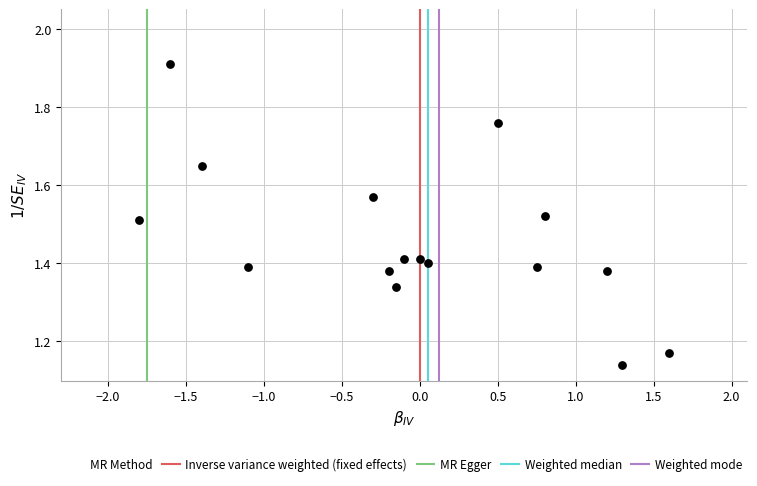

What is the range of Y values (max minus min)?

0.8